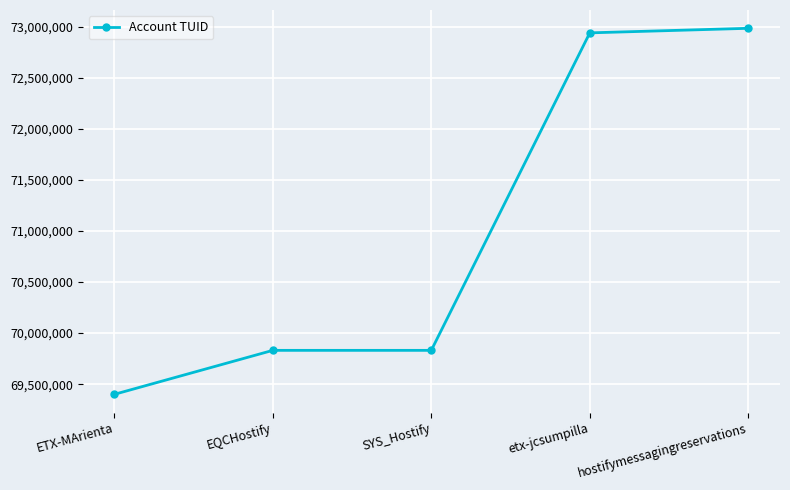

Which label corresponds to the smallest value in the chart?

ETX-MArienta